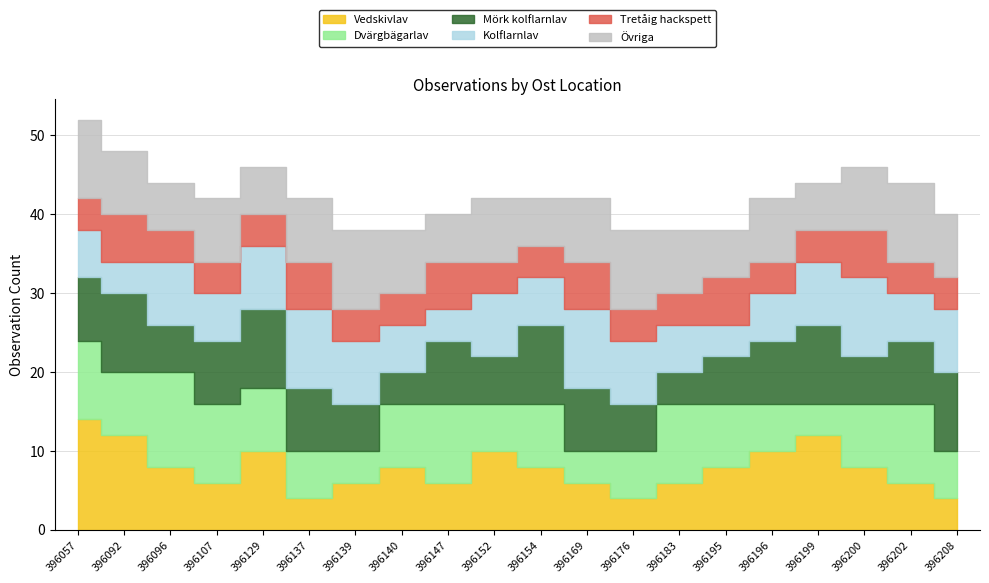

What is the value of the Mörk kolflarnlav point at the 10th from the left?

6